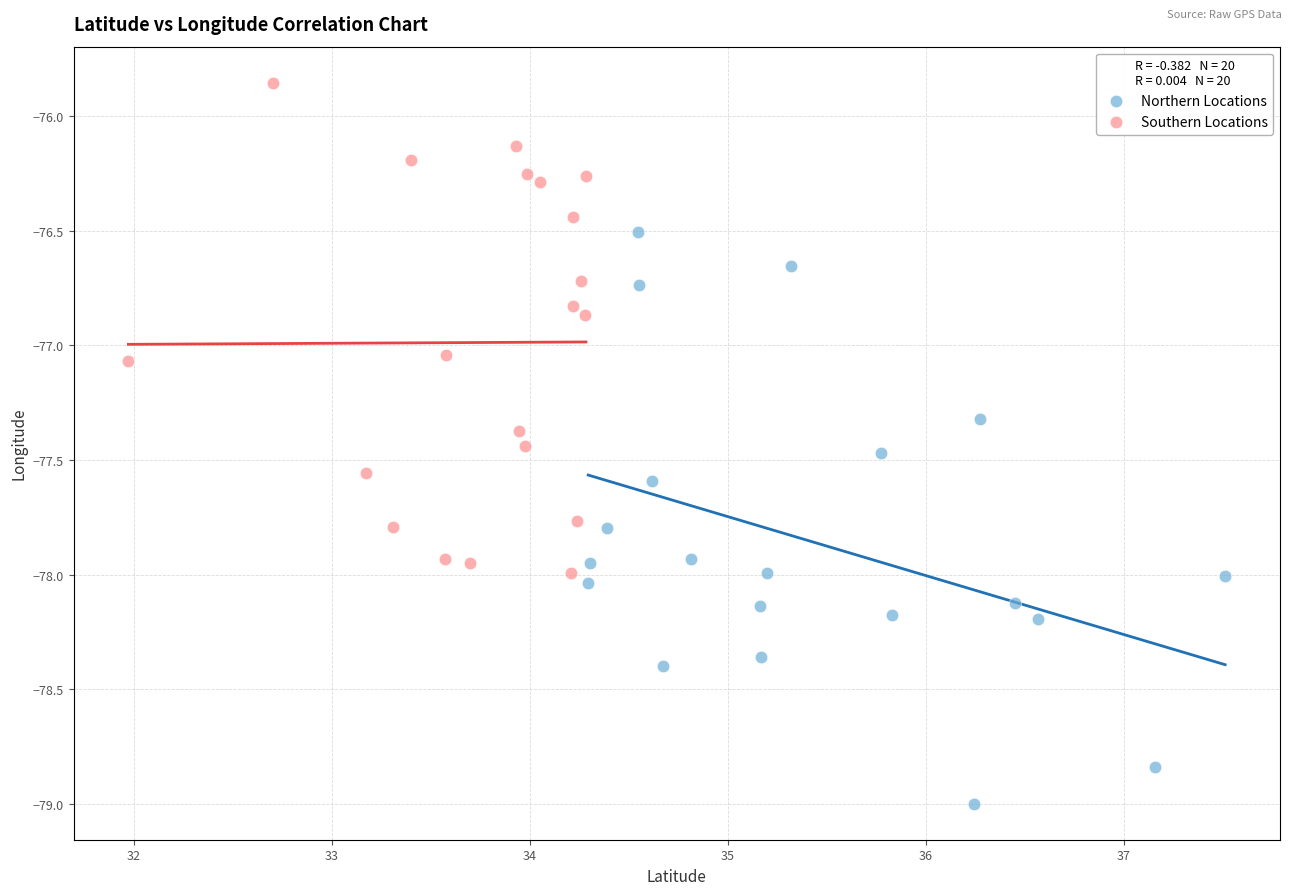

What are all the series names shown in the legend?

Northern Locations, Southern Locations